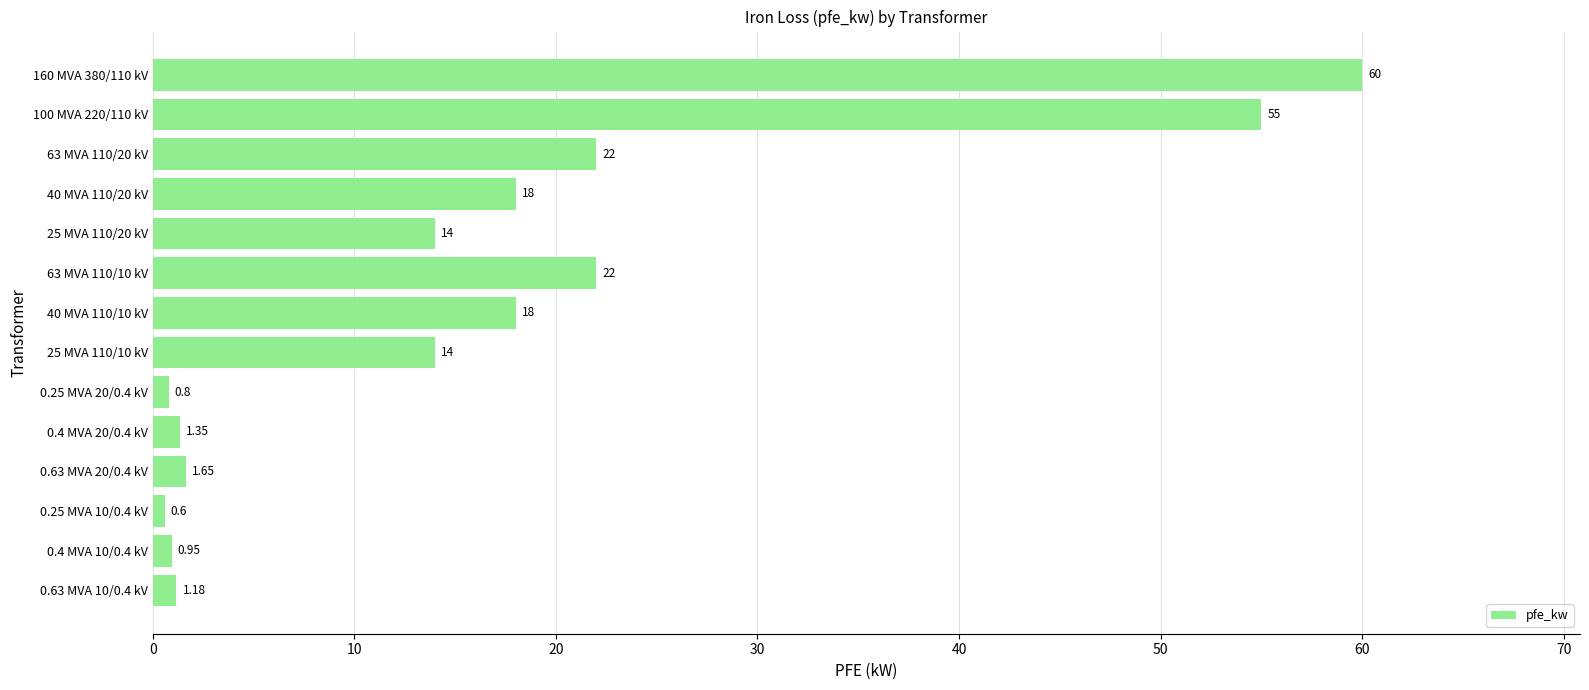

How many distinct data groups are displayed?

1